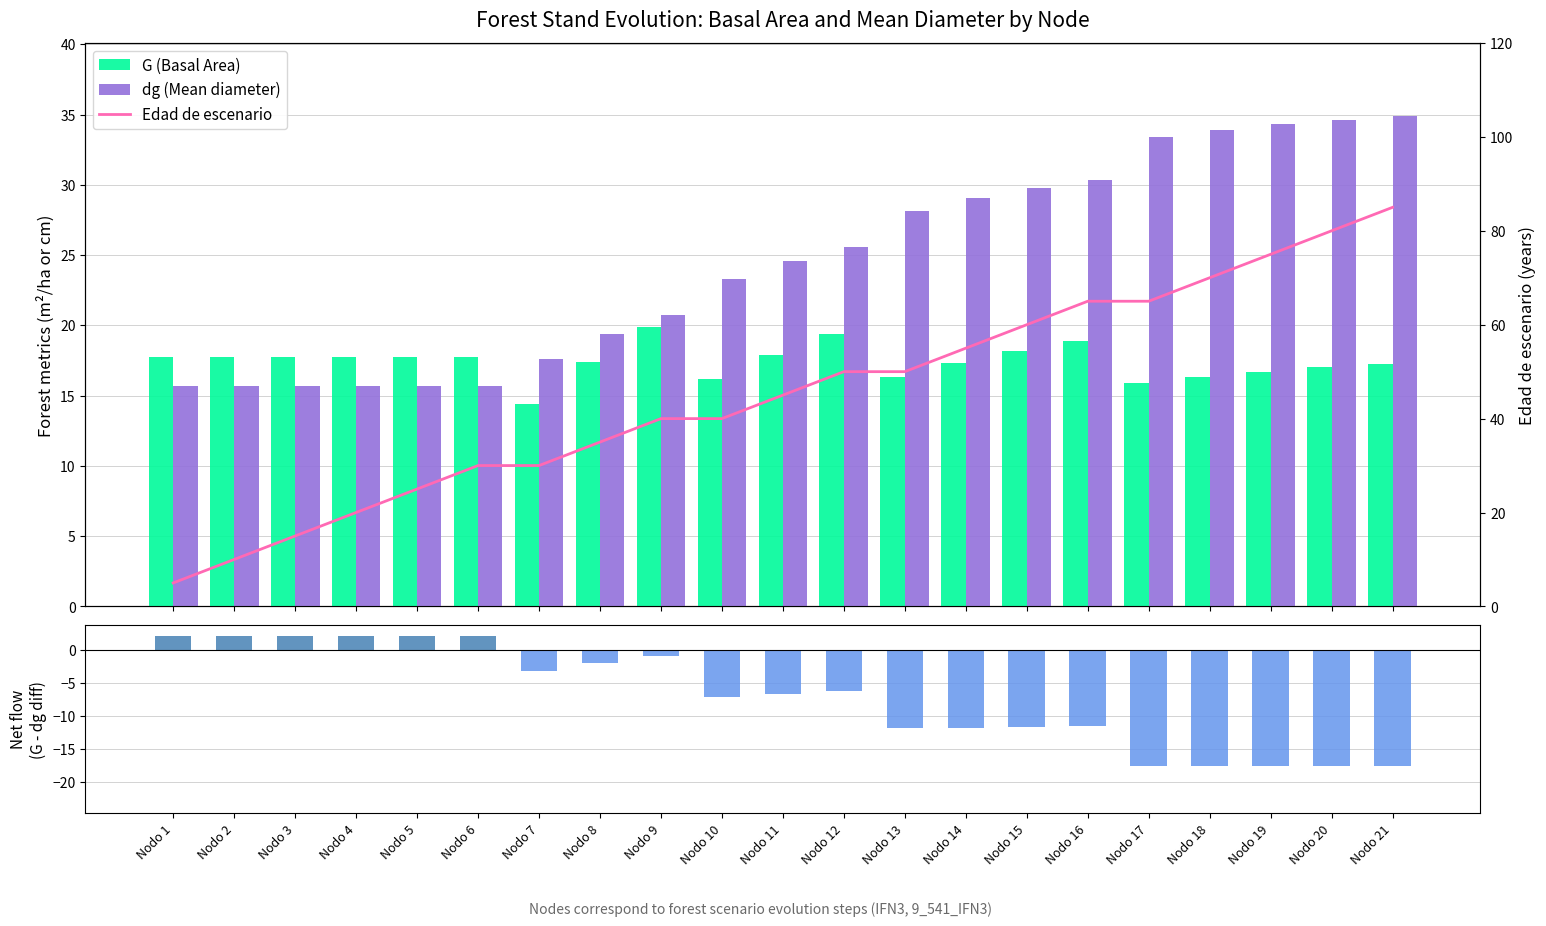

Which label corresponds to the largest value in the chart?

Nodo 21